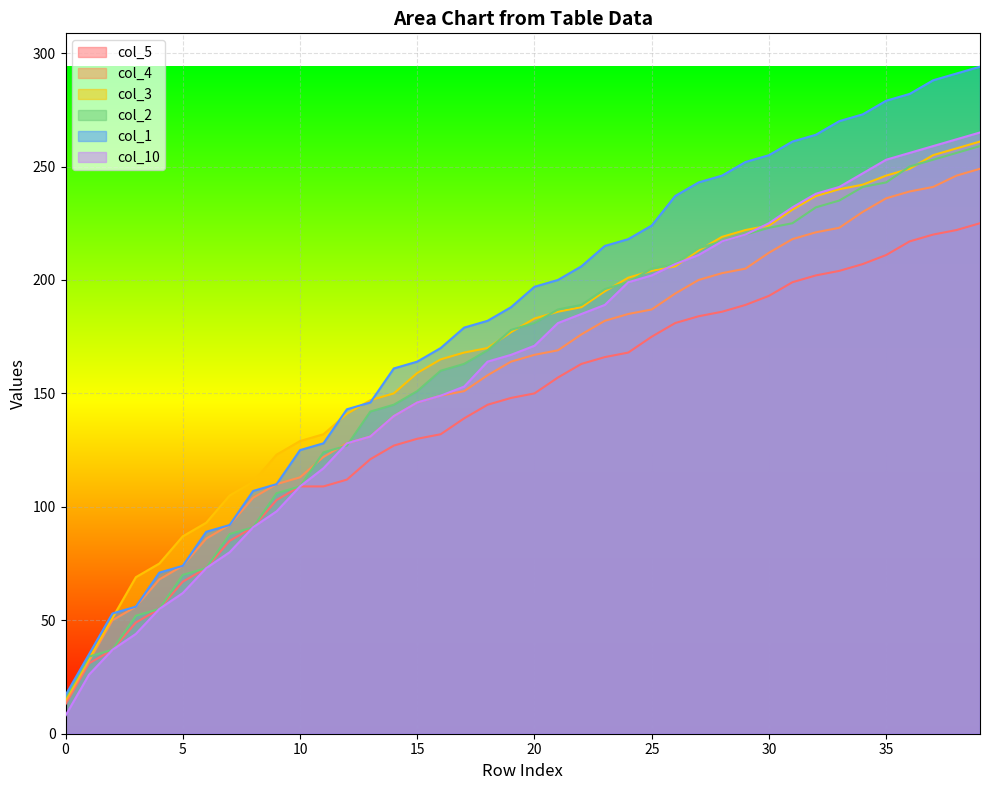

True or false: col_10 has a value of 345 at 36.

False